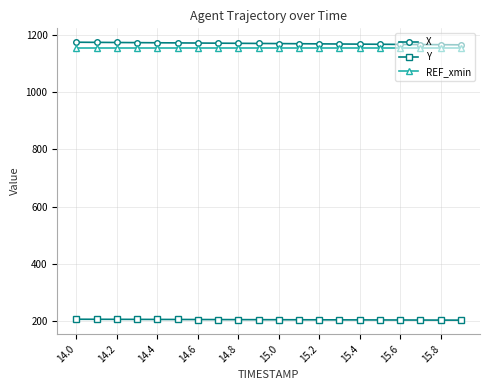

How many categories are shown in the chart?

20